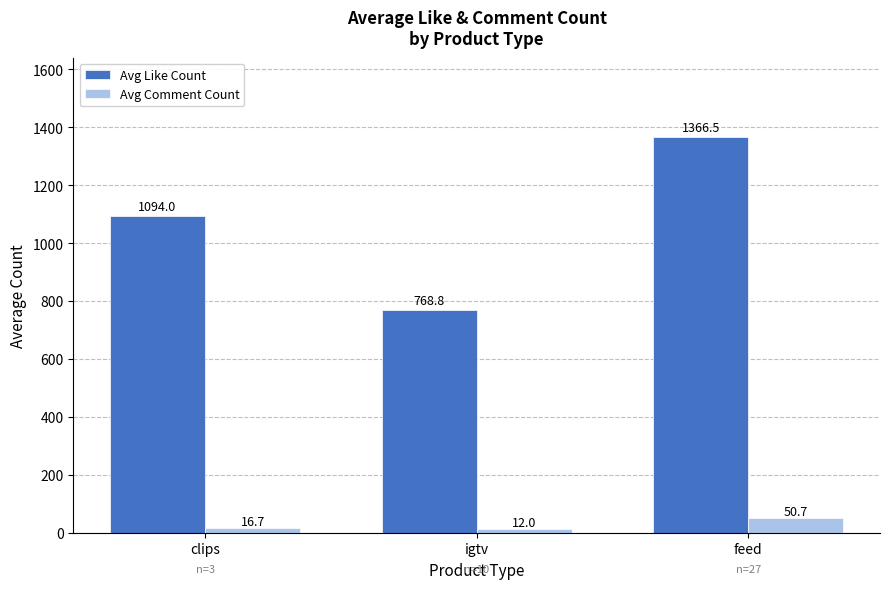

List the series in order of their peak value, lowest first.

Avg Comment Count, Avg Like Count